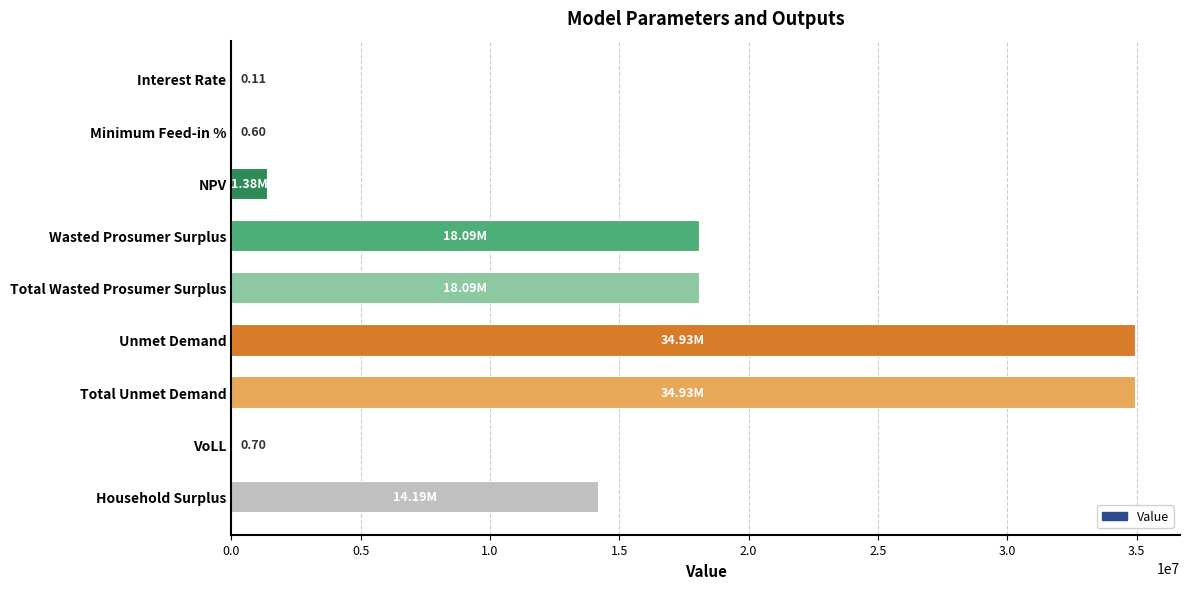

How many data points does each series have?

9